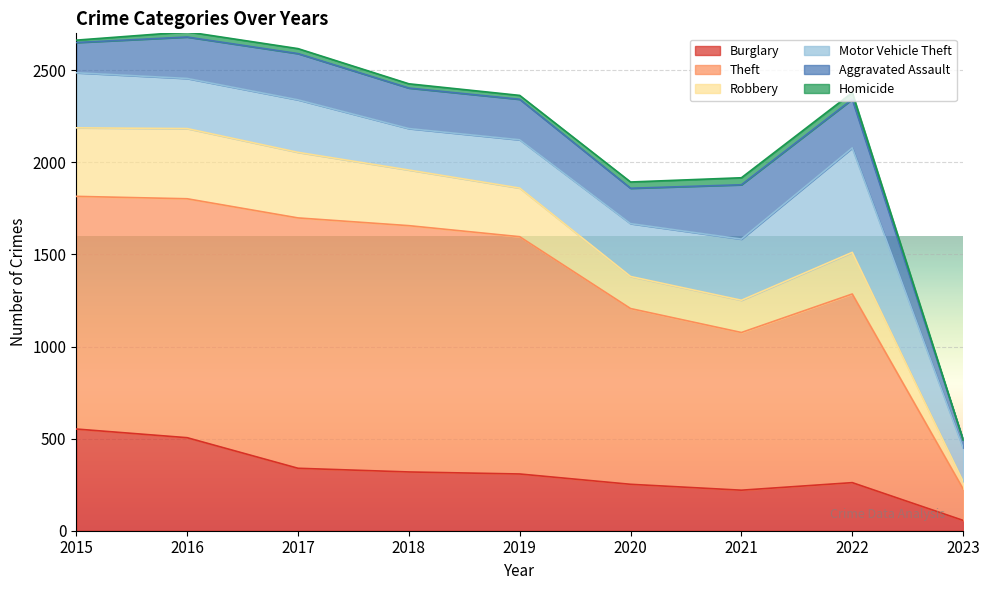

Rank the categories by Aggravated Assault value from lowest to highest.

2023, 2015, 2020, 2018, 2019, 2016, 2017, 2022, 2021